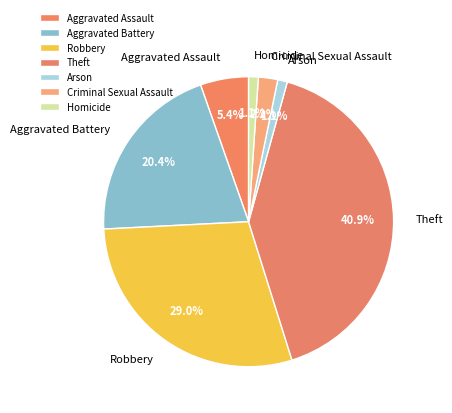

Is Homicide the majority of the pie?

No